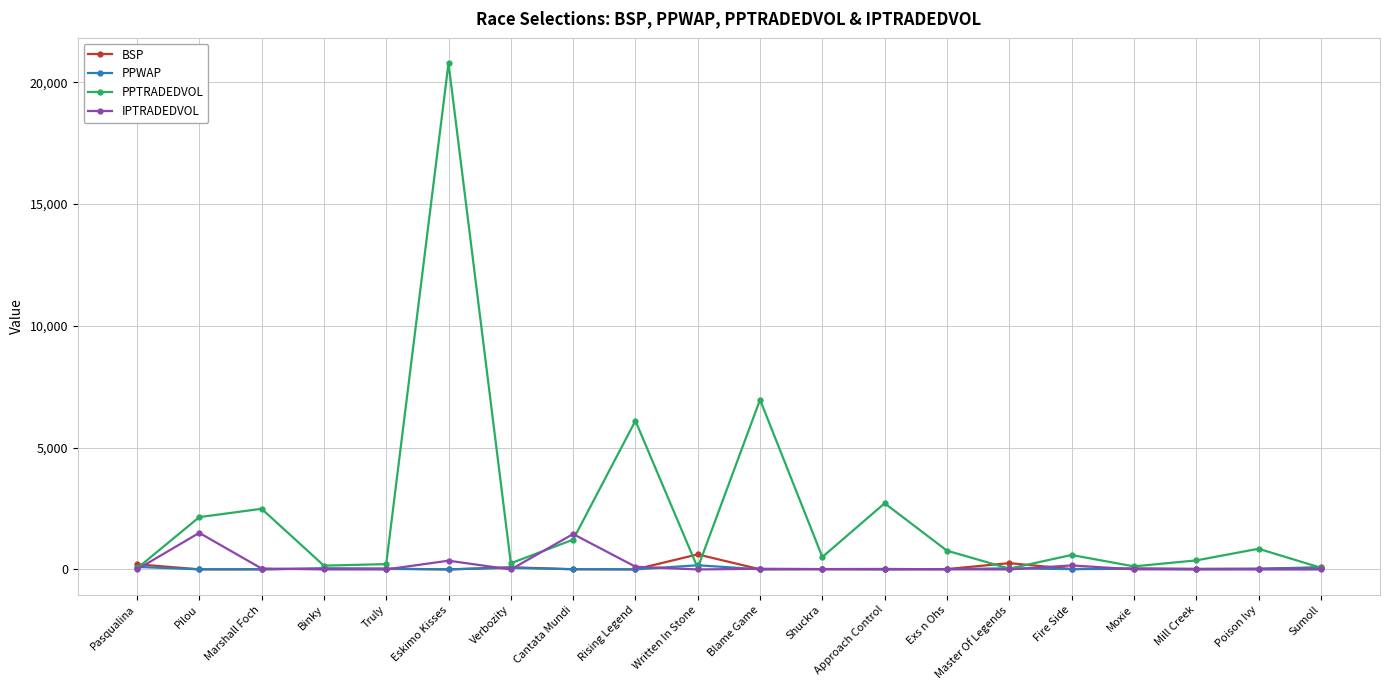

How many categories are shown in the chart?

20